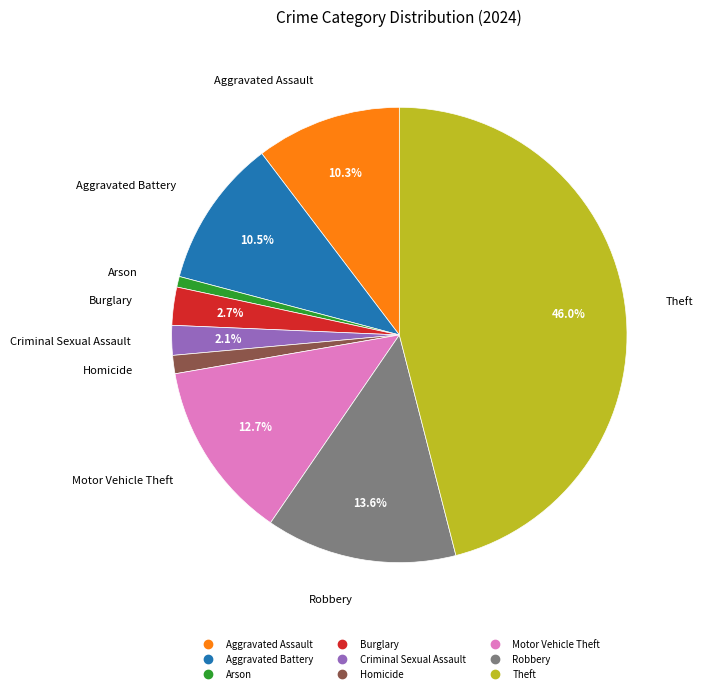

Is there any slice that represents more than half of the pie?

No